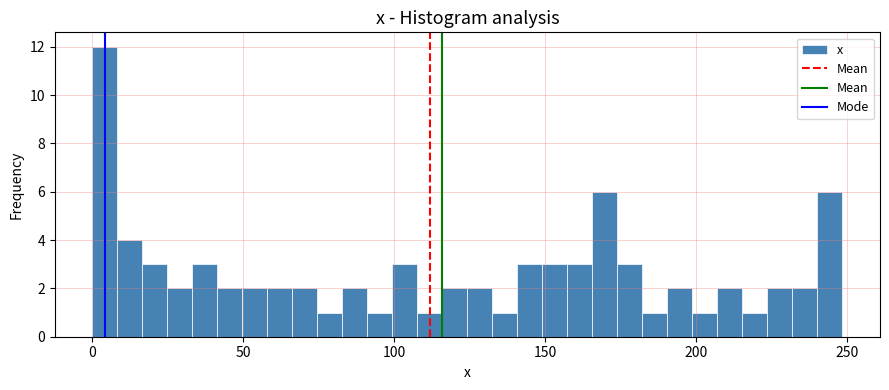

Around what value on the x-axis is the tallest bar? Give the approximate position of its centre, as read against the axis.

5